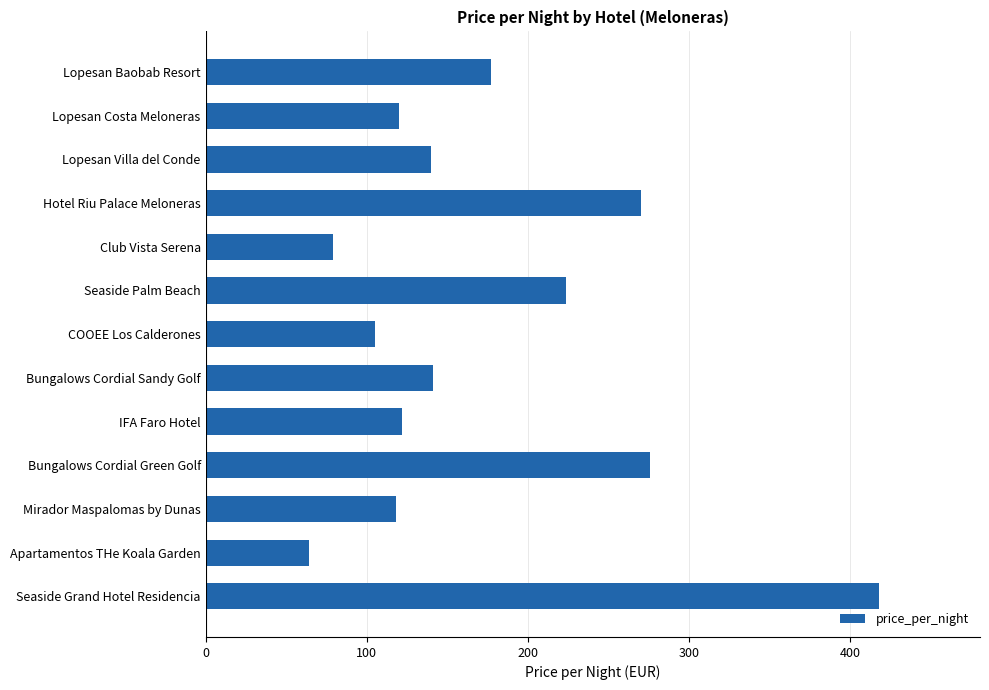

What is the maximum value shown in the chart?

418